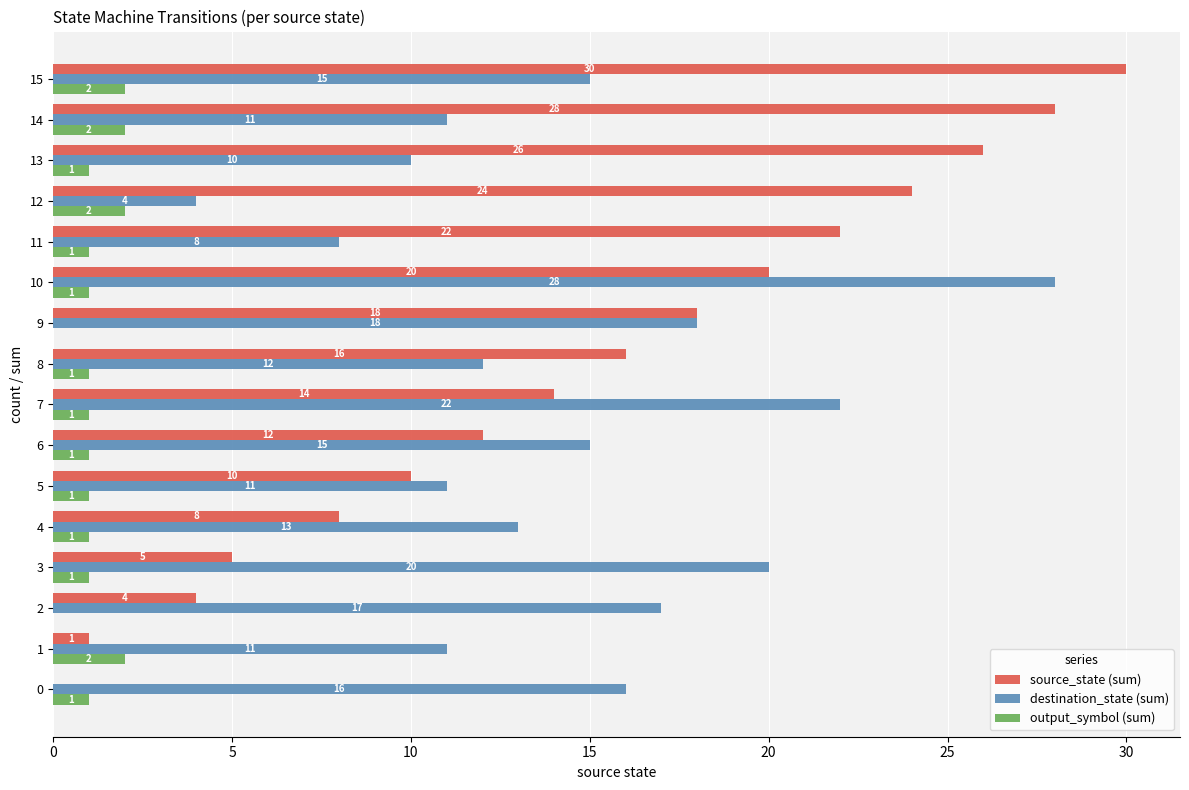

Which series changed the most between 4 and 12?

source_state (sum)